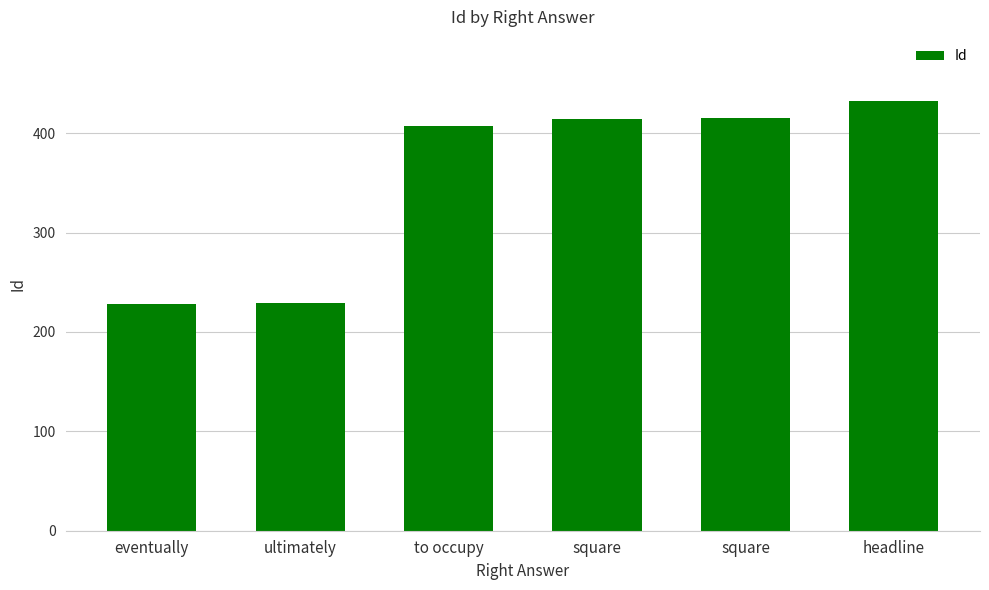

Reading left to right, extract all data points from this chart.

228	229	407	414	415	432